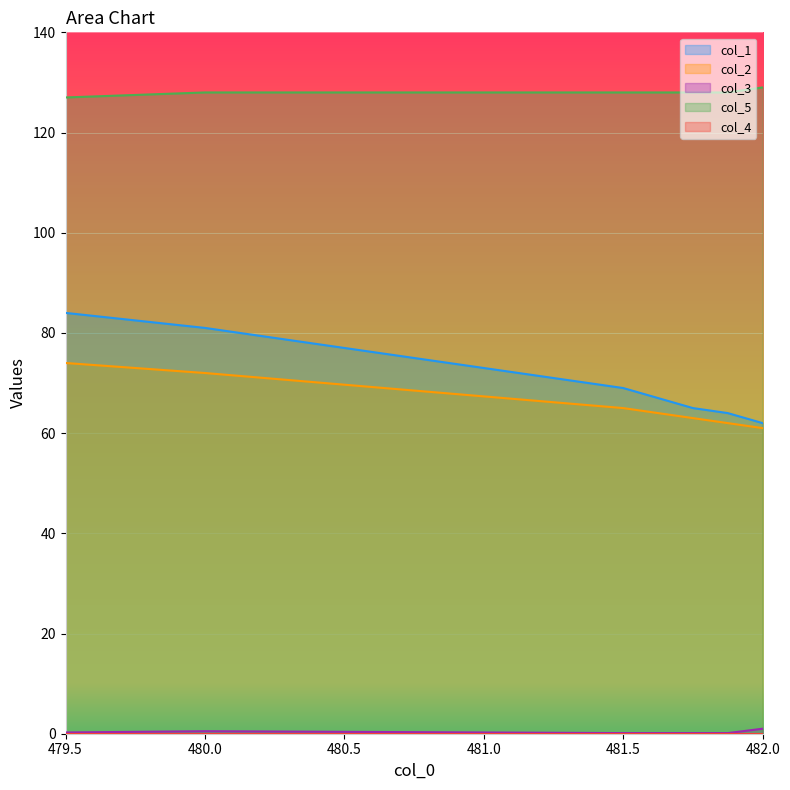

The value of col_5 at 480.0 is 50.1. True or false?

False